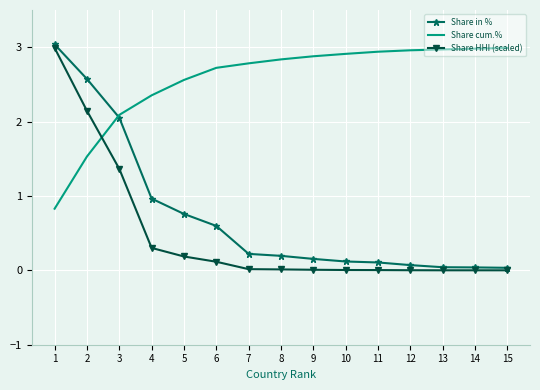

Where do Share HHI (scaled) and Share cum.% first cross each other?

2 and 3